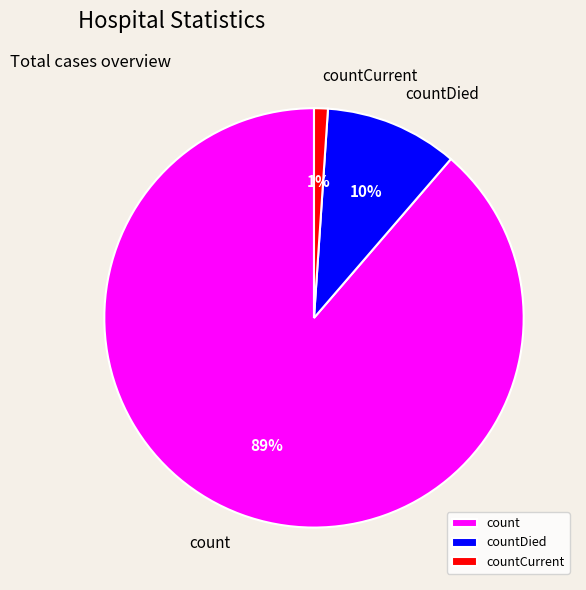

To the nearest percent, what is the difference between the countCurrent and count slice percentages?

88%